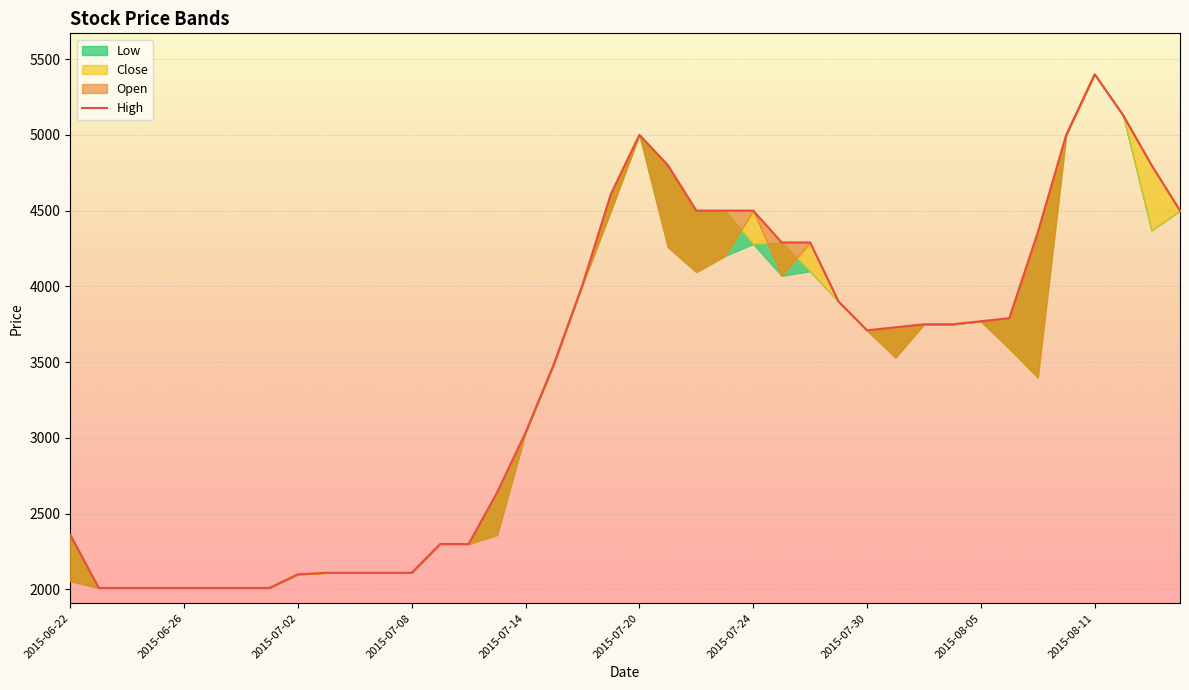

Reading left to right, transcribe all the data shown in this chart.

2360	2010	2010	2010	2010	2010	2010	2010	2100	2110	2110	2110	2110	2300	2300	2640	3035	3490	4010	4610	5000	4800	4500	4500	4500	4290	4290	3900	3710	3730	3750	3750	3770	3790	4355	5000	5400	5130	4800	4500